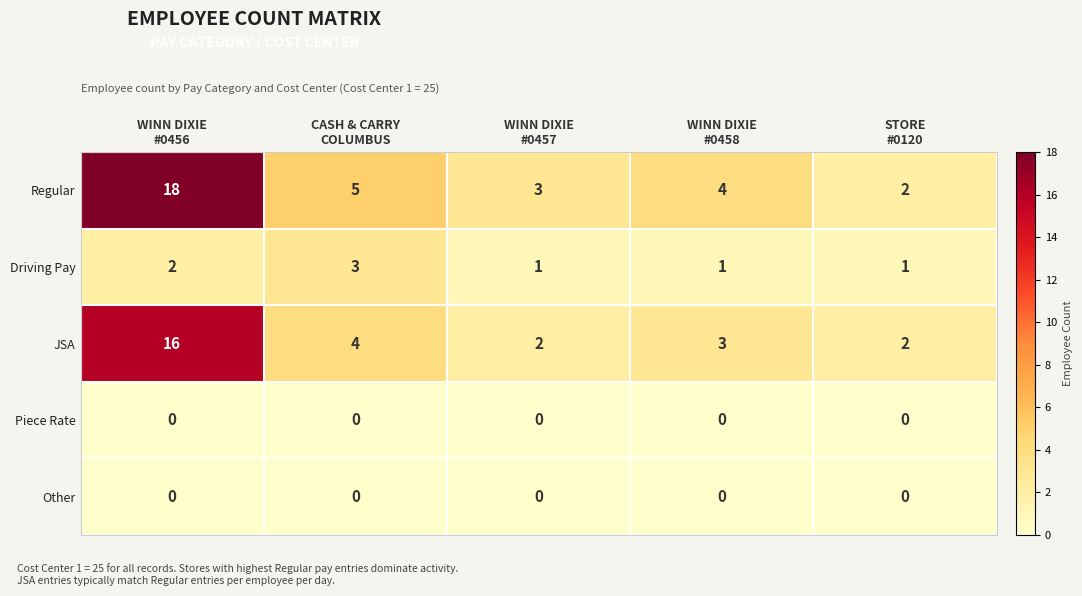

What is the sum of all JSA values?

27